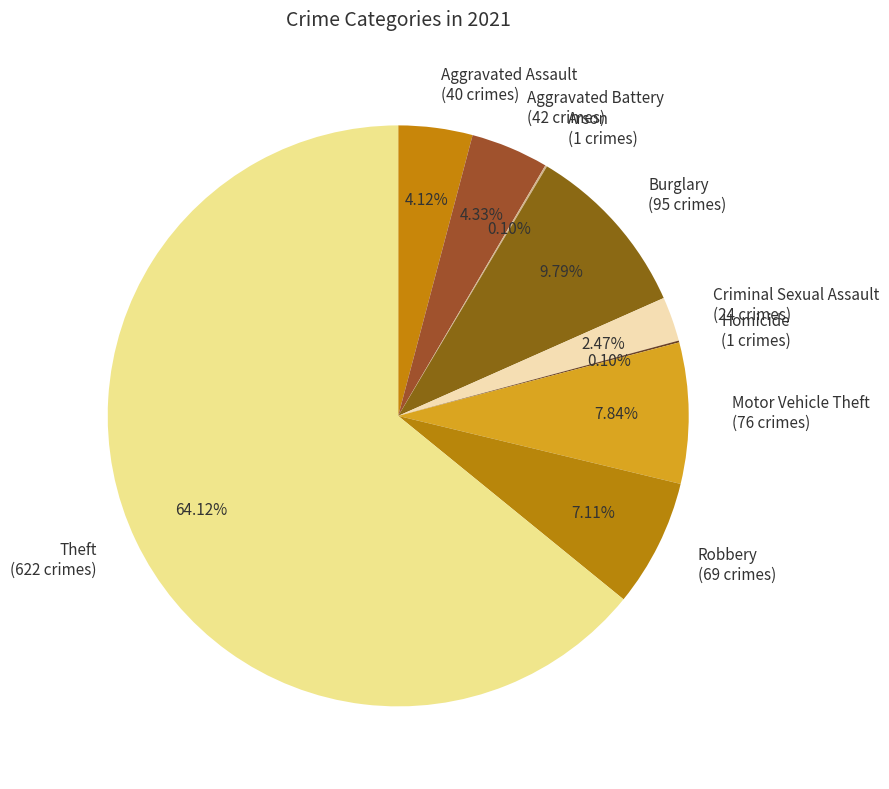

To the nearest percent, what is the difference between the largest and smallest slice percentages?

64%